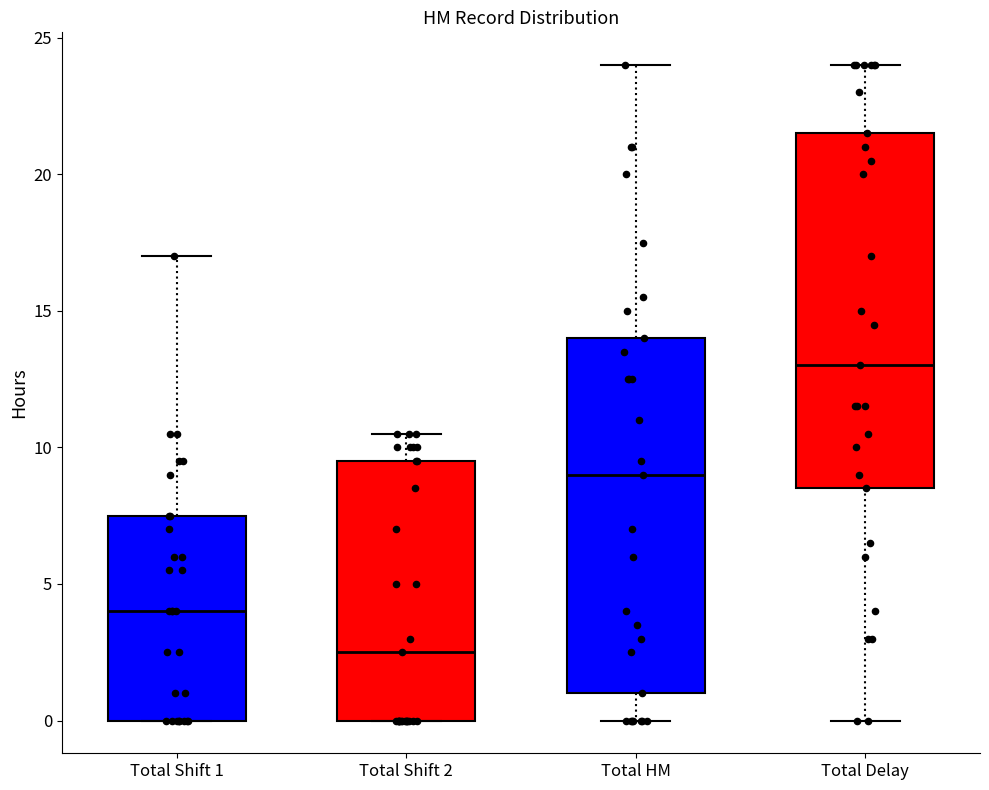

Where does the upper whisker of the box for Total HM end on the y-axis? The values are not printed on the chart, so give them approximately, as read against the axis.

24.0